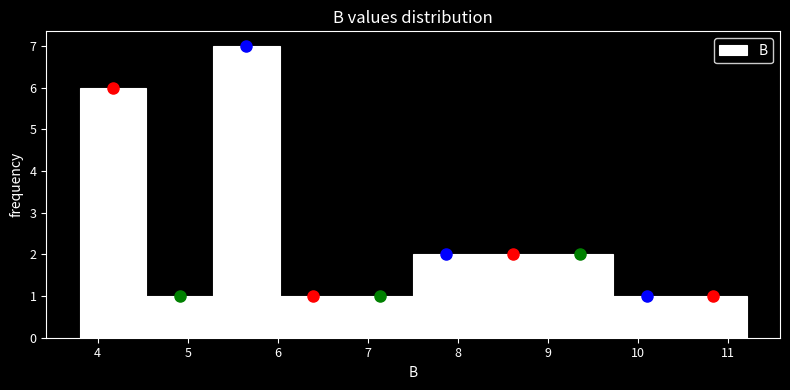

Reading left to right, list every bar in this chart as the range it spans on the x-axis followed by its height. Neither the bar edges nor the heights are printed on the chart, so give them approximately, as read against the axes.

3.8 to 4.5: 6
4.5 to 5.3: 1
5.3 to 6.0: 7
6.0 to 6.8: 1
6.8 to 7.5: 1
7.5 to 8.2: 2
8.2 to 9.0: 2
9.0 to 9.7: 2
9.7 to 10.5: 1
10.5 to 11.2: 1